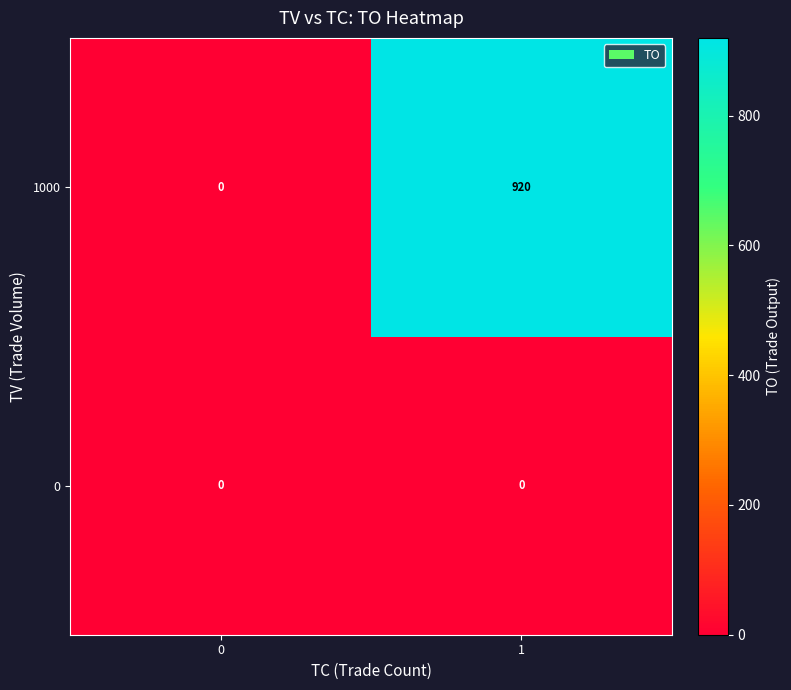

At which category is the sum across all series the highest?

1